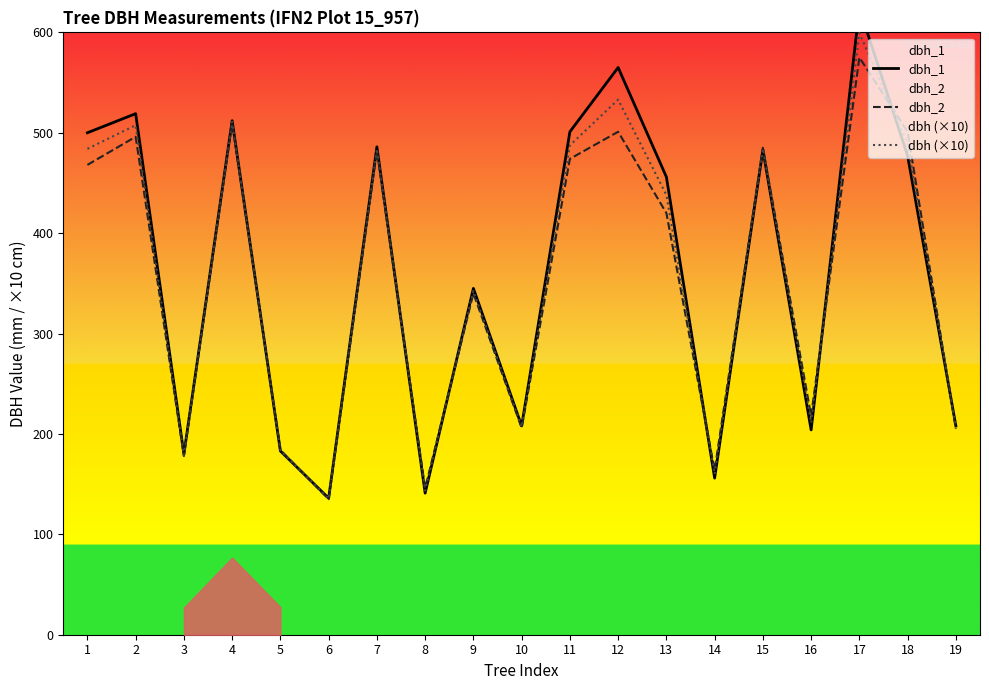

At which label does dbh_2 first exceed 420?

1